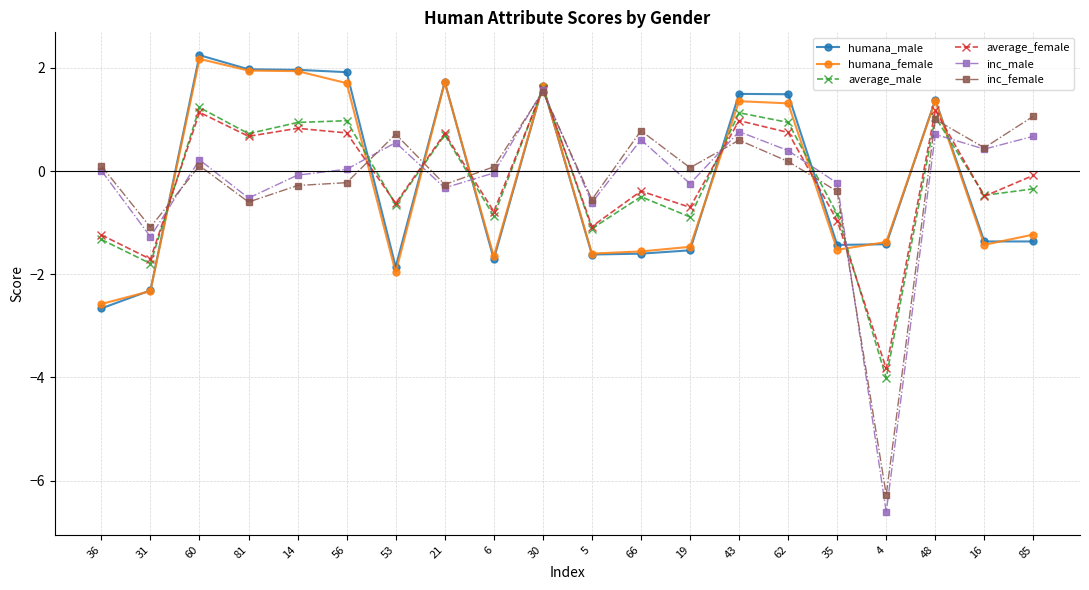

Which series ends up on top after the final intersection of humana_male and inc_male?

inc_male